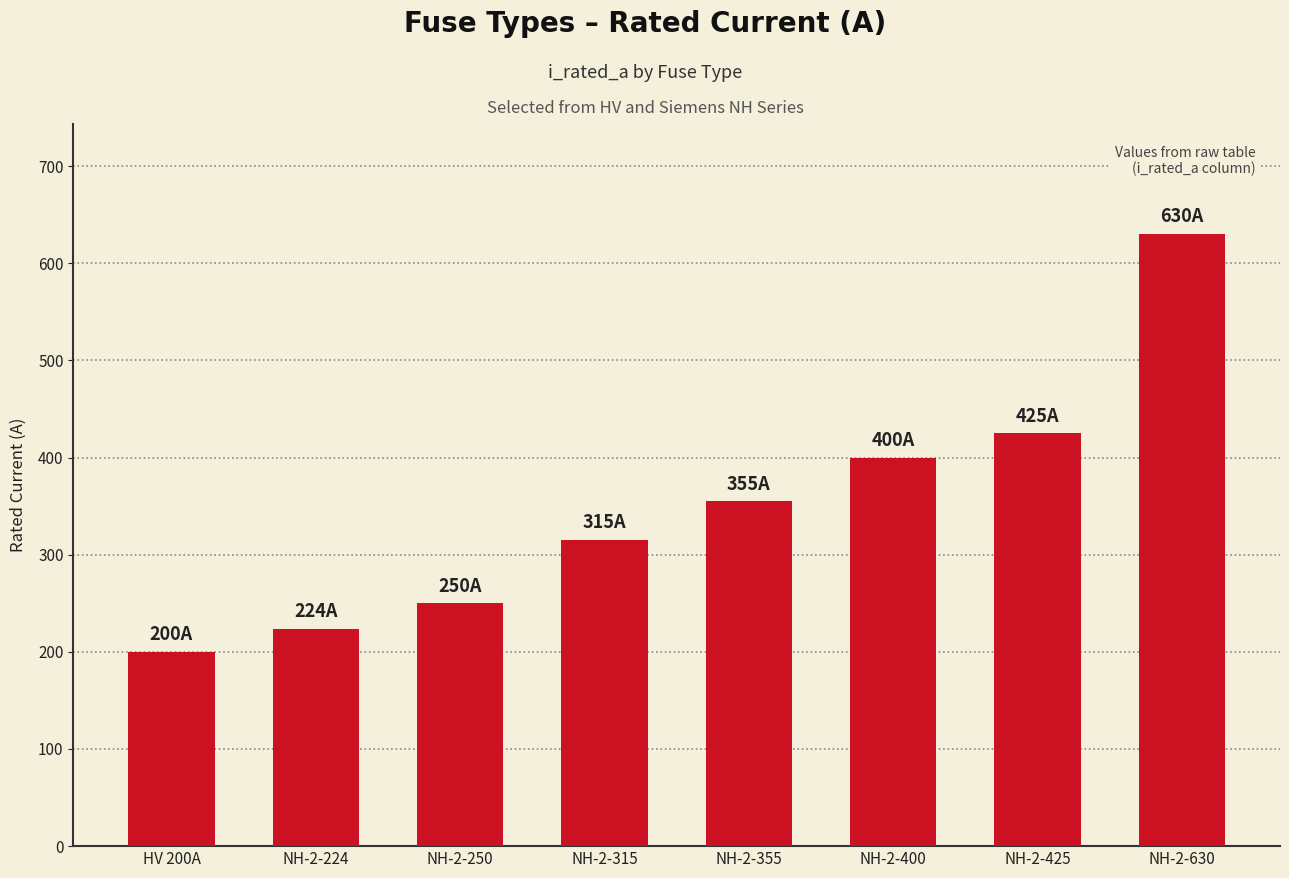

Reading left to right, what are all the values shown in this chart?

HV 200A=200	NH-2-224=224	NH-2-250=250	NH-2-315=315	NH-2-355=355	NH-2-400=400	NH-2-425=425	NH-2-630=630